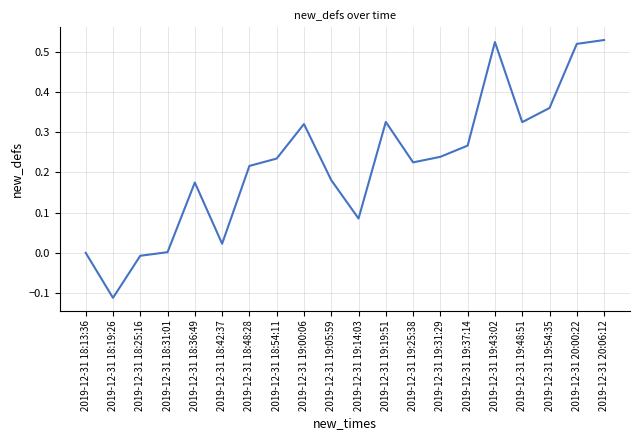

What is the difference between the maximum and minimum values?

0.6